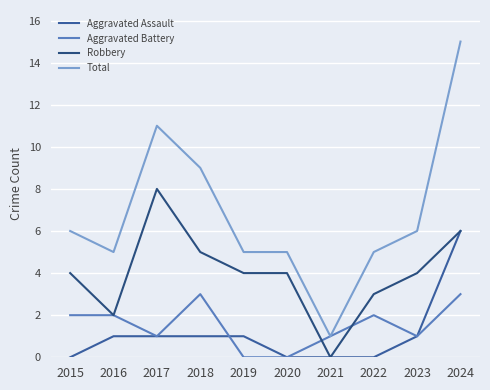

At which label does Aggravated Assault reach its peak?

2024